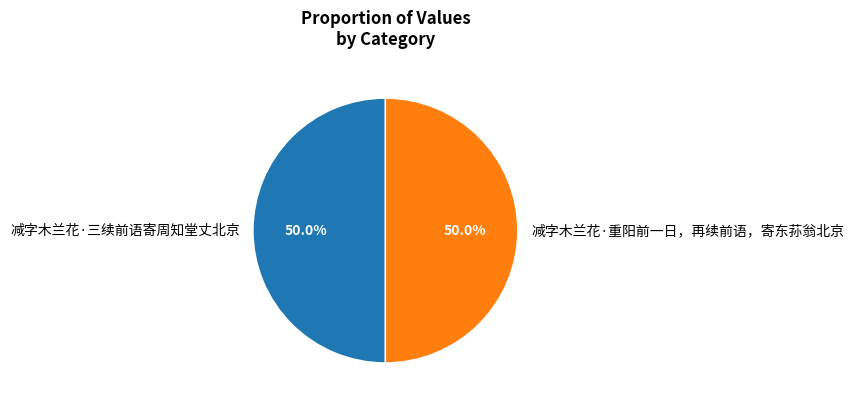

What is the ratio of the value at 减字木兰花·重阳前一日，再续前语，寄东荪翁北京 to the value at 减字木兰花·三续前语寄周知堂丈北京?

1.0